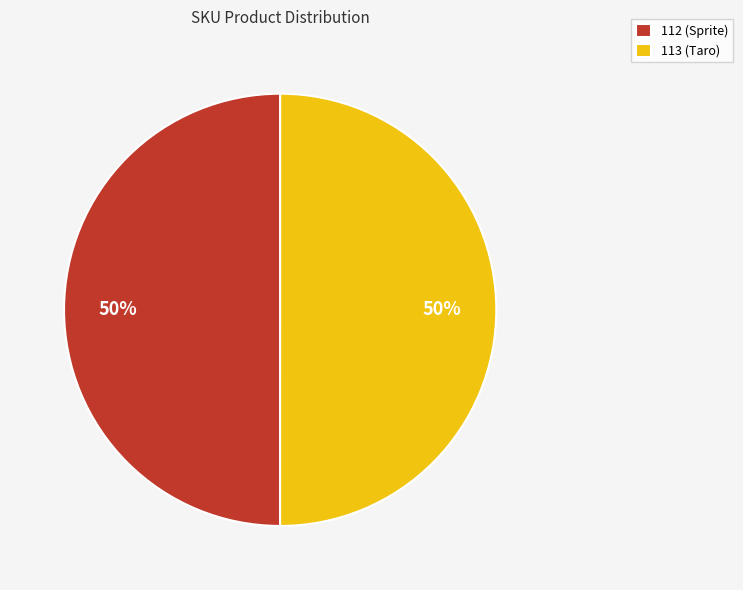

To the nearest percent, what percentage of the pie is 113 (Taro)?

50%